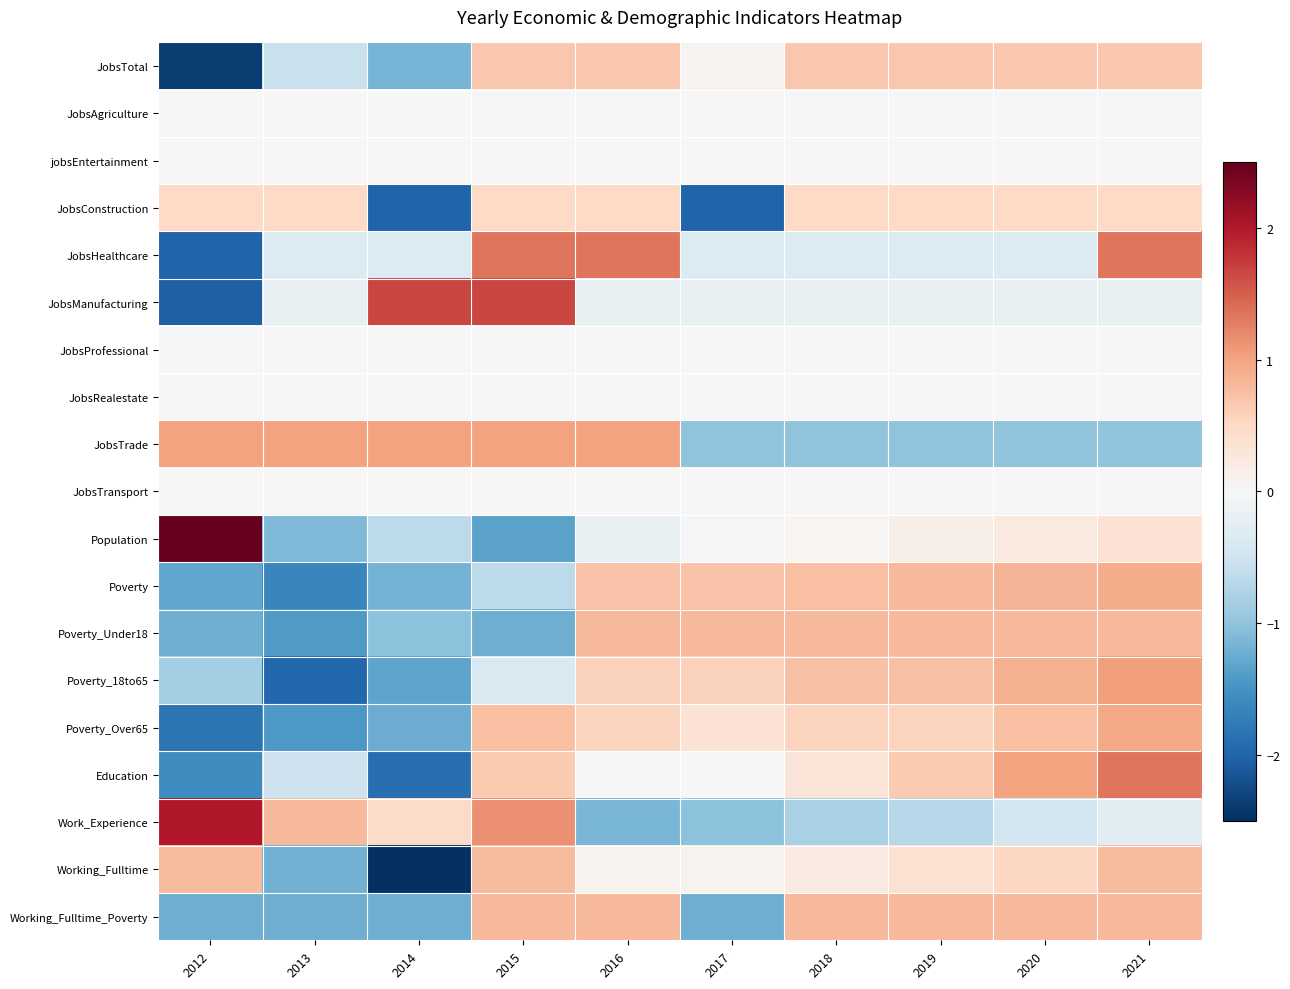

Which series changed the most between 2012 and 2020?

JobsTotal